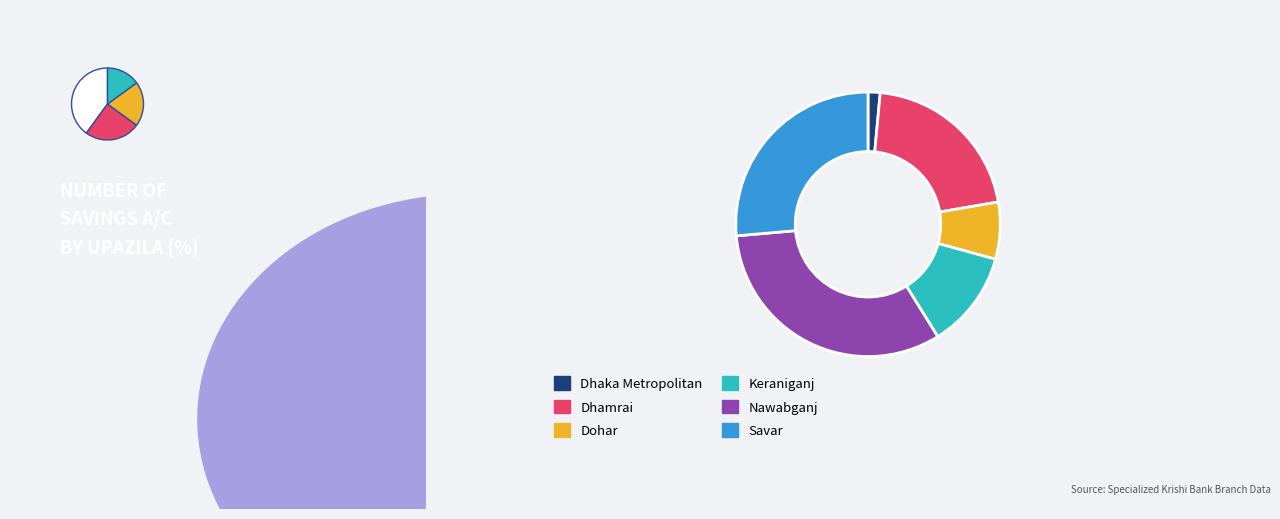

To the nearest percent, what portion does Dohar represent?

7%